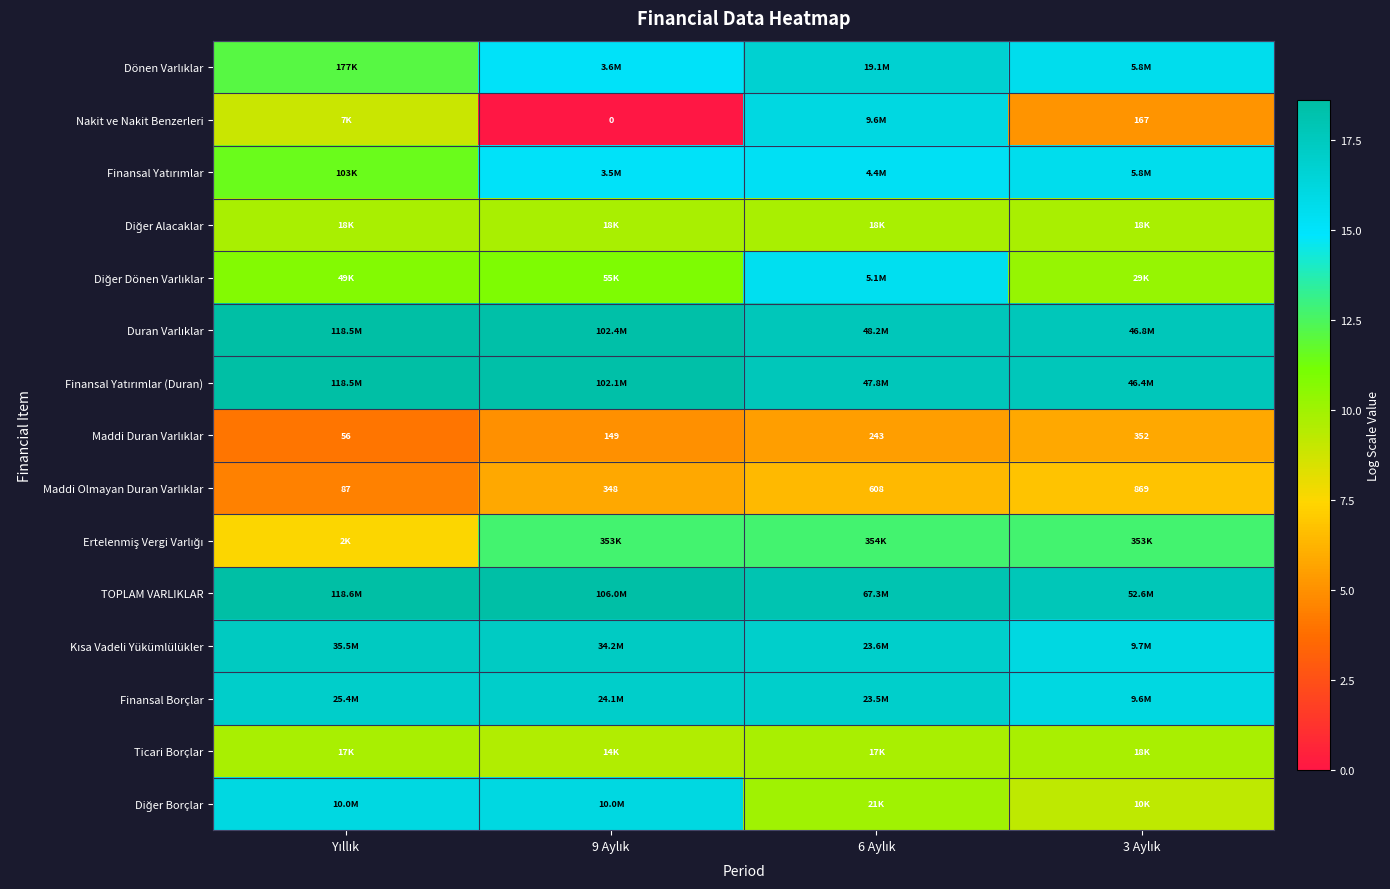

How many data points in Maddi Olmayan Duran Varlıklar are above 6?

2